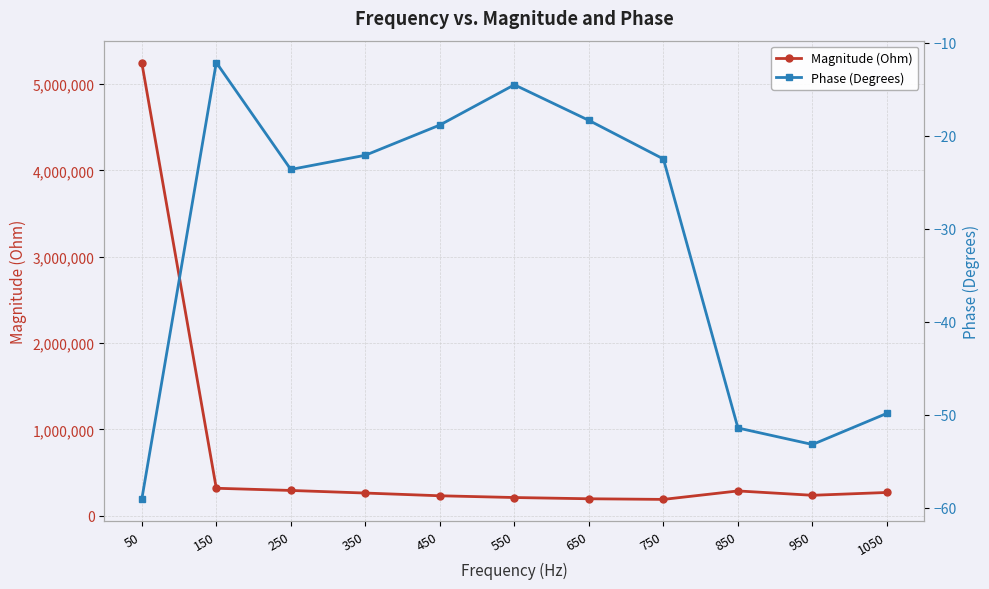

Is it true that Magnitude (Ohm) equals 77297.5 at 750?

False